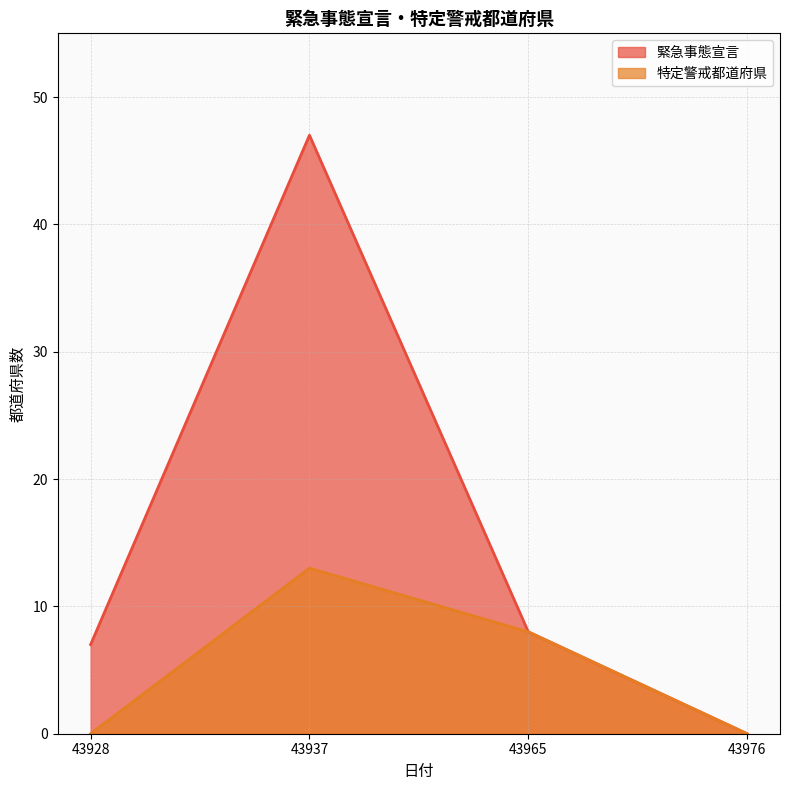

At how many categories does at least one series exceed 34?

1